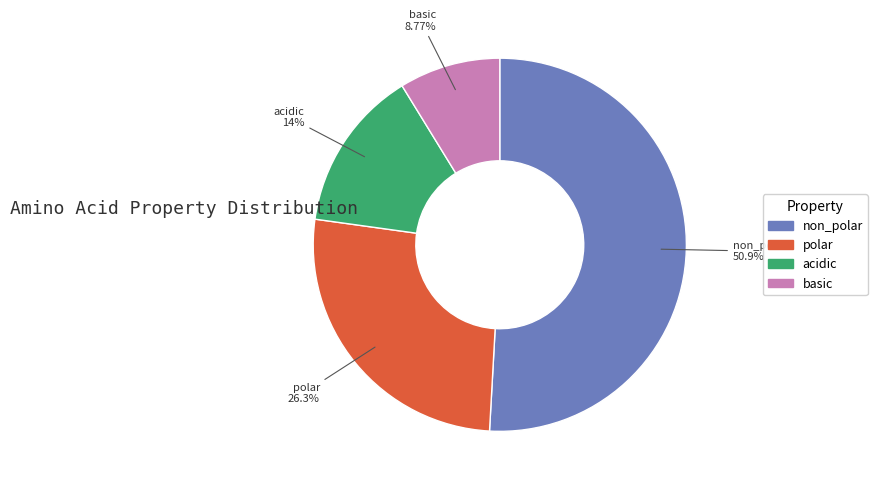

Which has a higher value, basic or non_polar?

non_polar